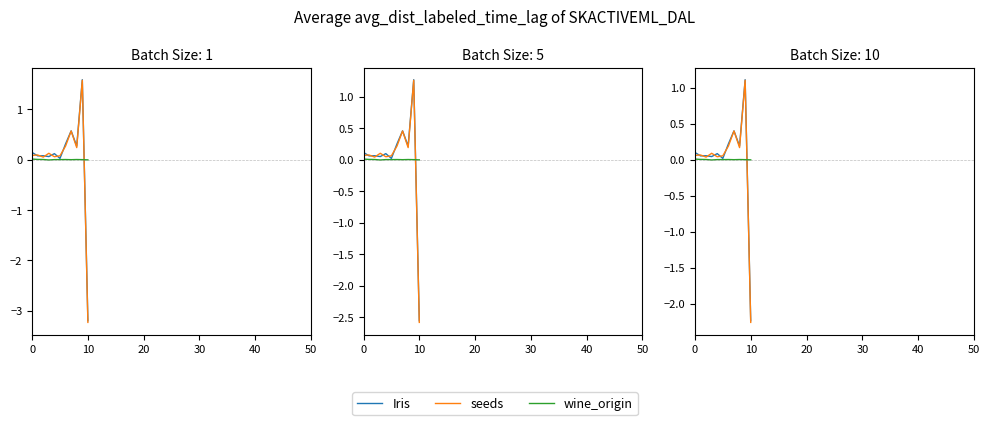

Which has a higher value, 7 or 40?

7